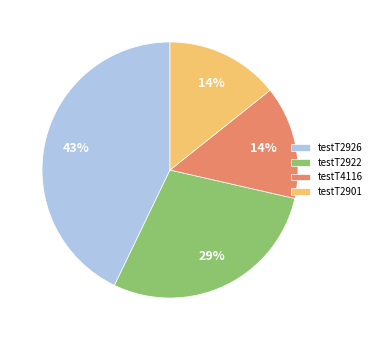

Is there any slice that represents more than half of the pie?

No